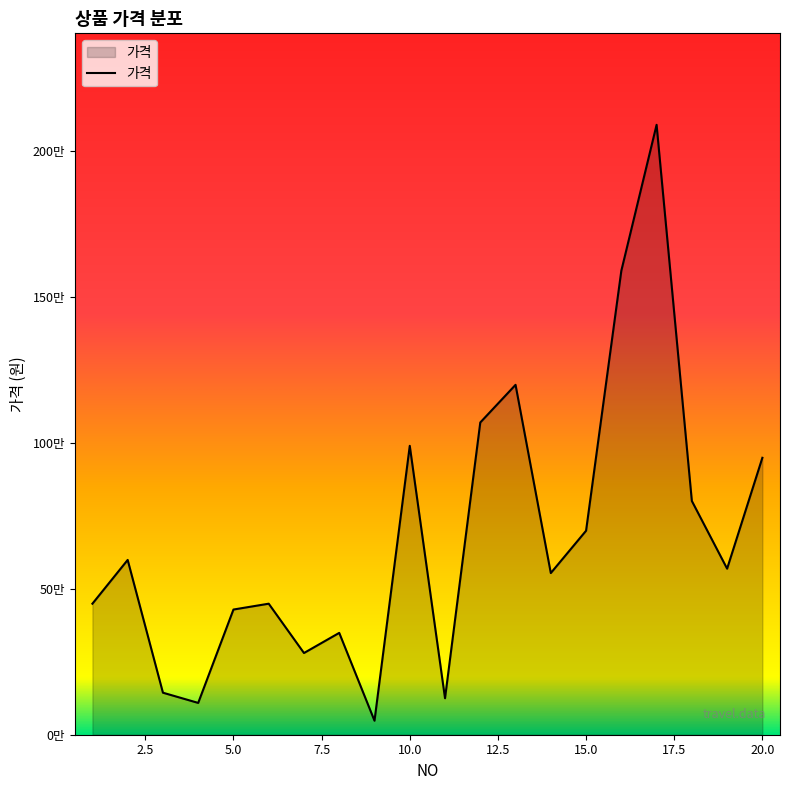

Is this an area chart (filled region under the line)?

Yes